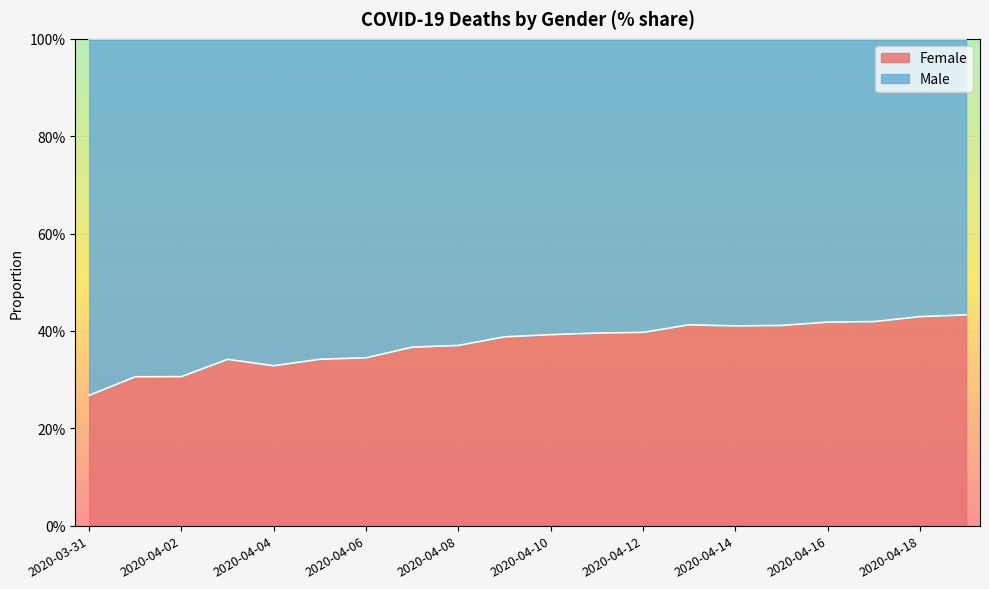

True or false: the data shows 0.3 at 2020-04-02.

True